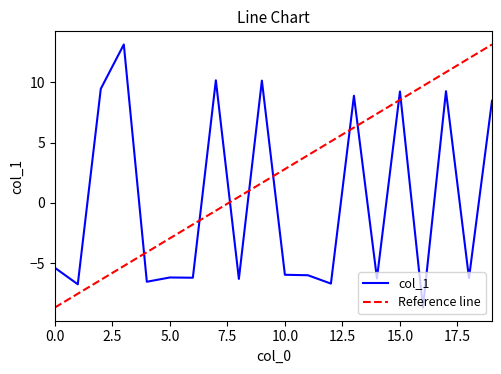

What is the sum of the values at 18 and 16?

-14.9